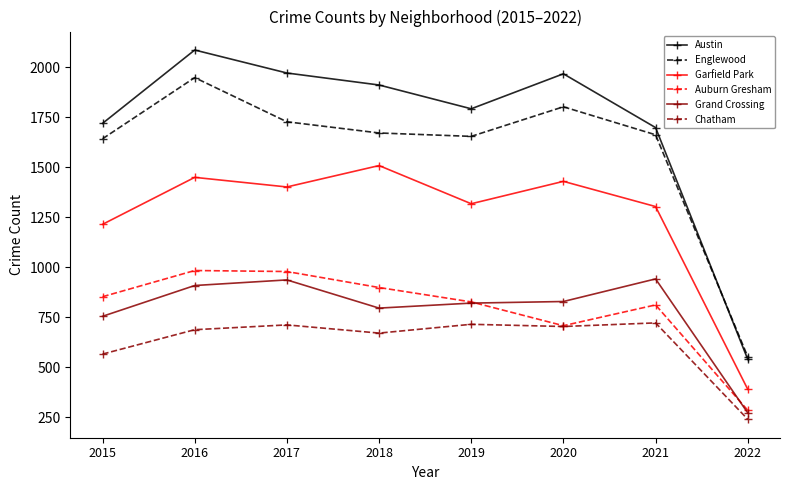

The value of Englewood at 2020 is 1802. True or false?

True